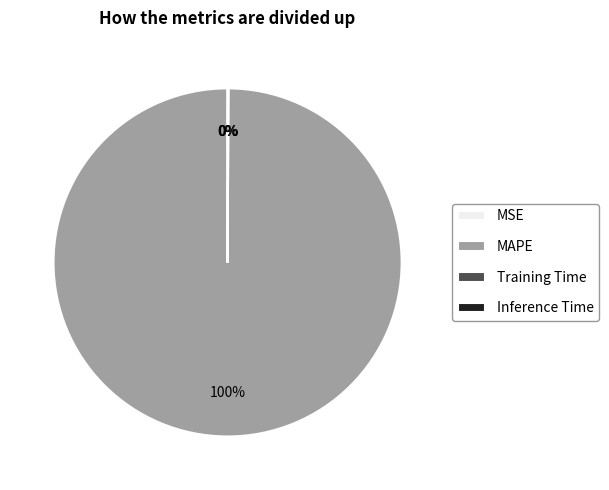

Which slice is the largest?

MAPE